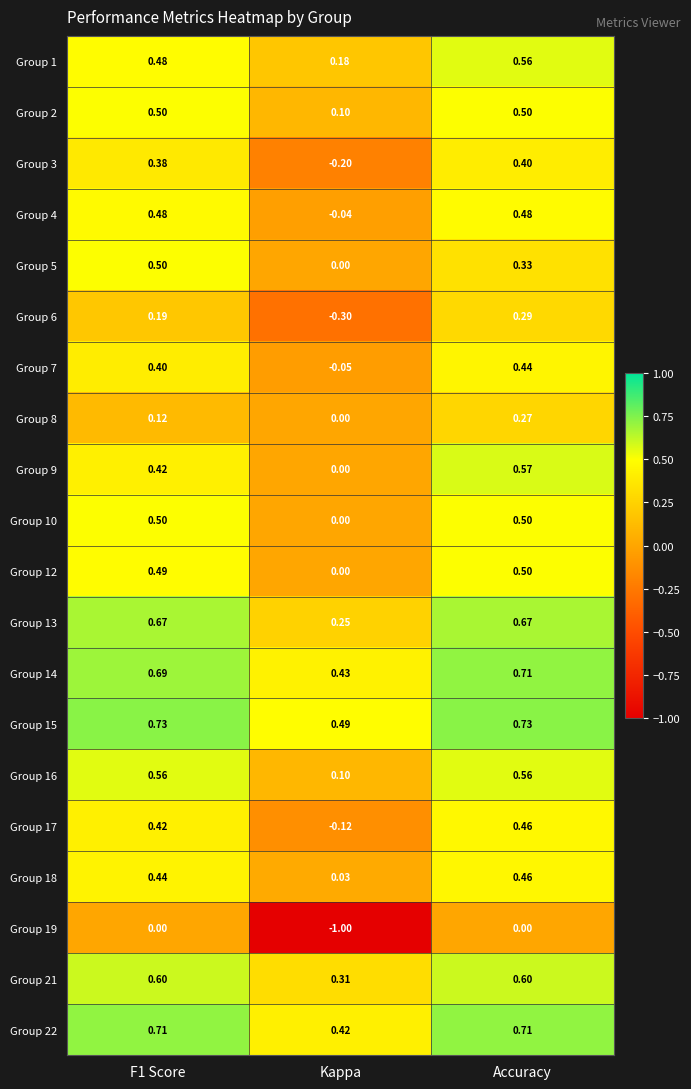

At which label does Group 2 reach its minimum?

Kappa